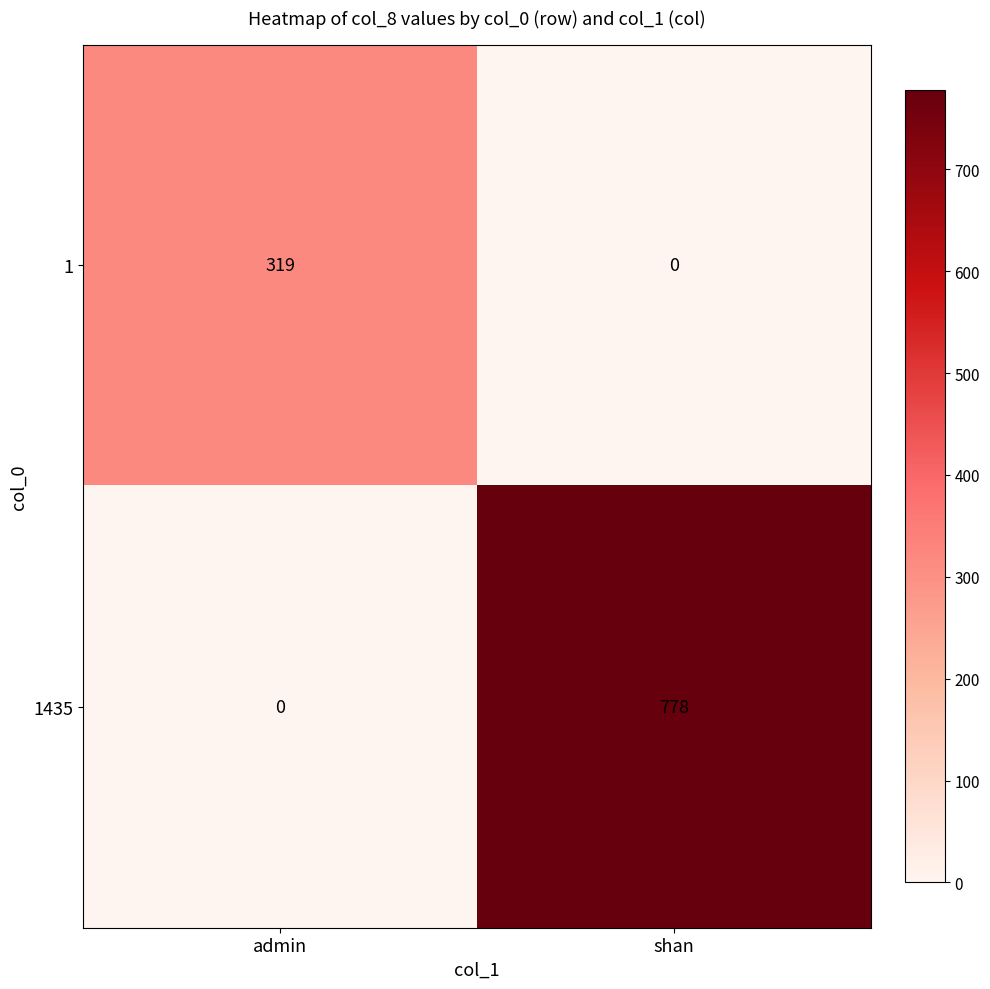

Where is 1 nearest to the value 159?

shan